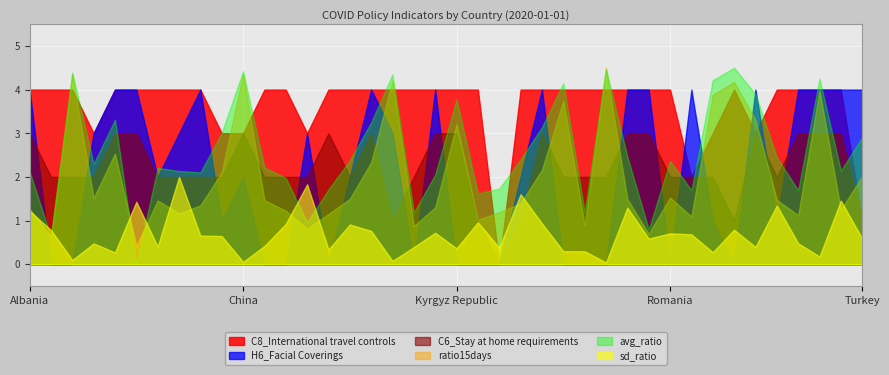

List the labels in order of H6_Facial Coverings value, largest first.

Albania, Azerbaijan, Barbados, Brazil, Greece, Italy, Oman, Paraguay, Portugal, Slovak Republic, Sri Lanka, Switzerland, Thailand, Tunisia, Turkey, Austria, Botswana, Czech Republic, Hong Kong, Belgium, China, Germany, Namibia, Bulgaria, South Korea, Suriname, Aruba, Australia, Croatia, Cyprus, Georgia, Israel, Kyrgyz Republic, Latvia, Luxembourg, Pakistan, Panama, Papua New Guinea, Romania, South Sudan